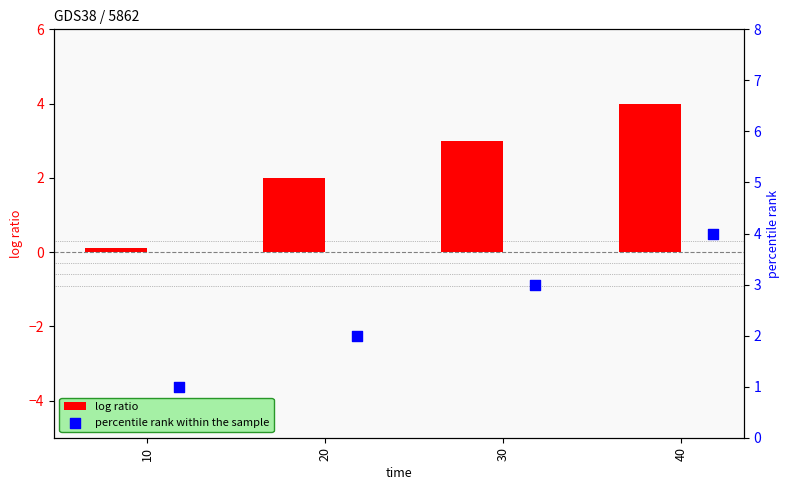

Which series reaches the minimum Y coordinate?

log ratio